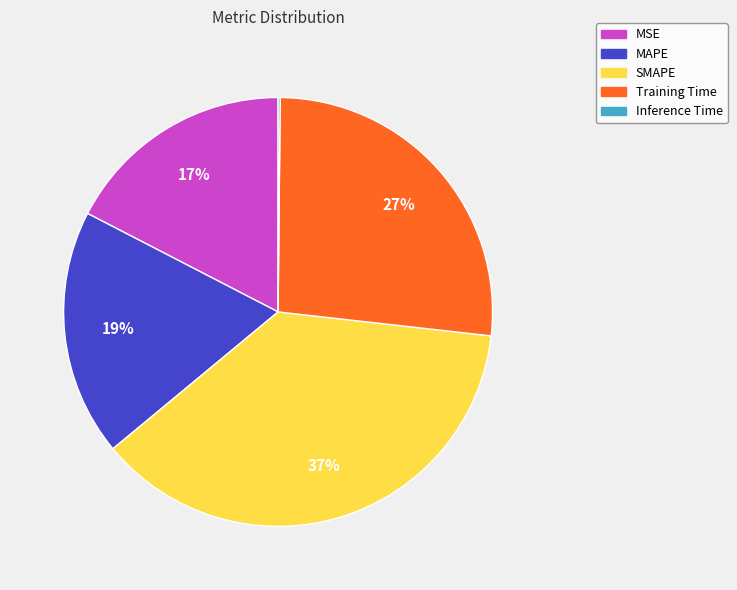

Is it true that MAPE is 19% of the pie?

True